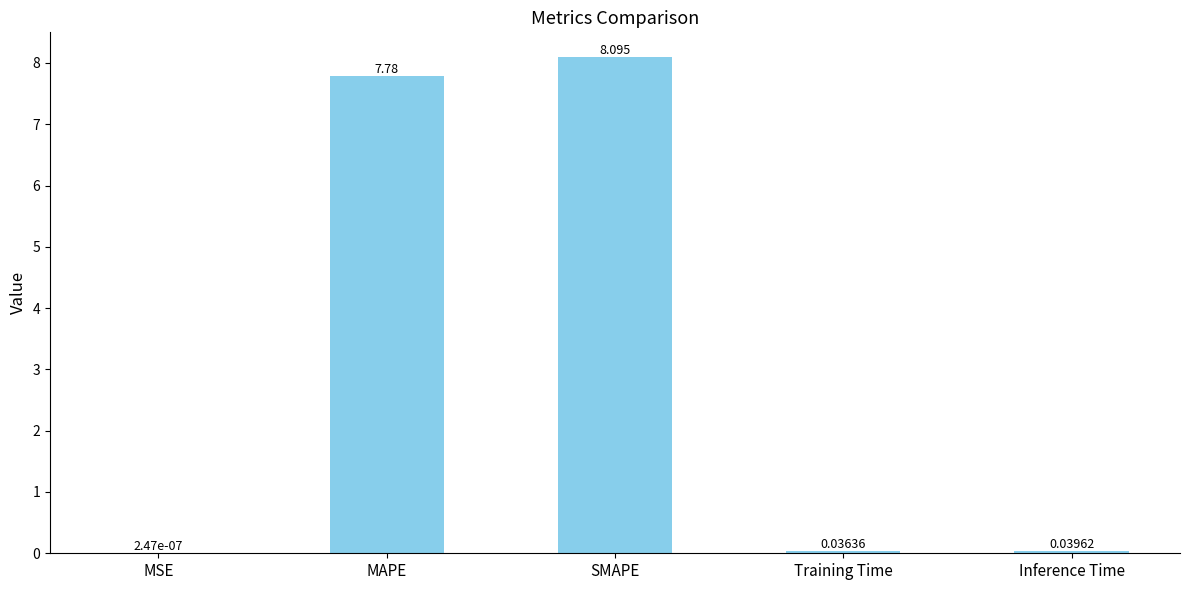

Between Training Time and MSE, which is larger?

Training Time